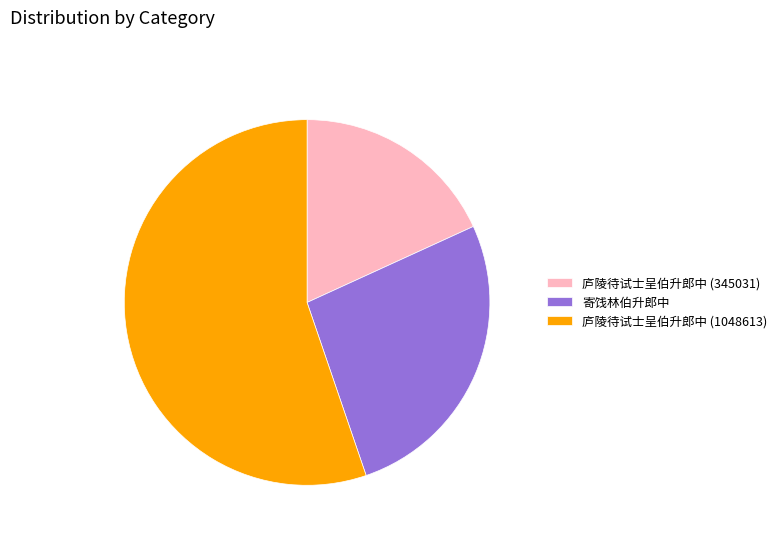

True or false: 庐陵待试士呈伯升郎中 (1048613) accounts for 41% of the total.

False